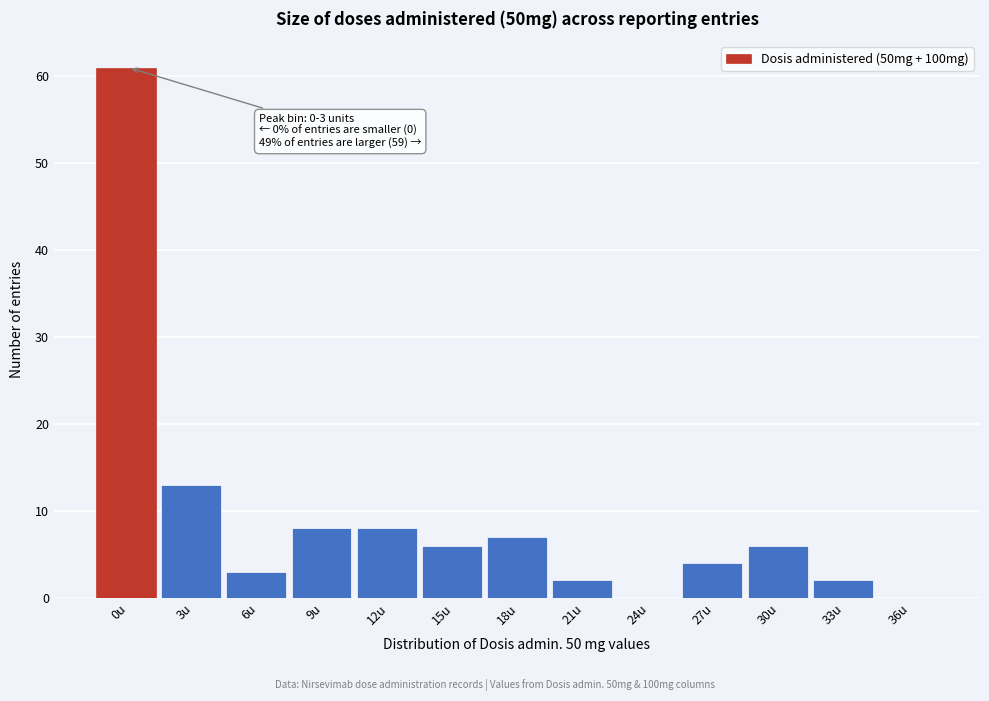

Reading left to right, extract all data points from this chart.

0u=61	3u=13	6u=3	9u=8	12u=8	15u=6	18u=7	21u=2	24u=0	27u=4	30u=6	33u=2	36u=0